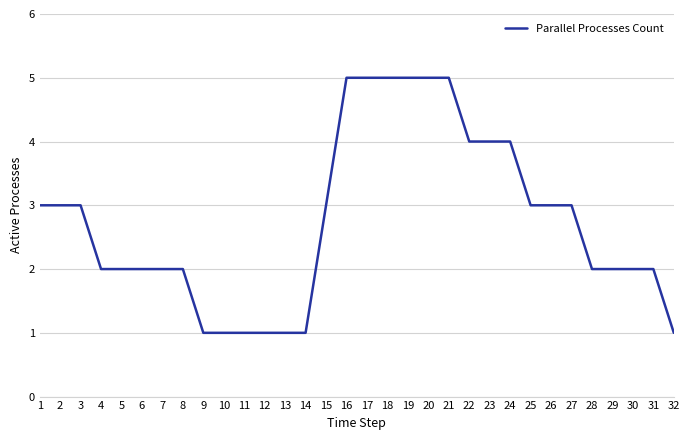

What is the change in value from 8 to 13?

-1